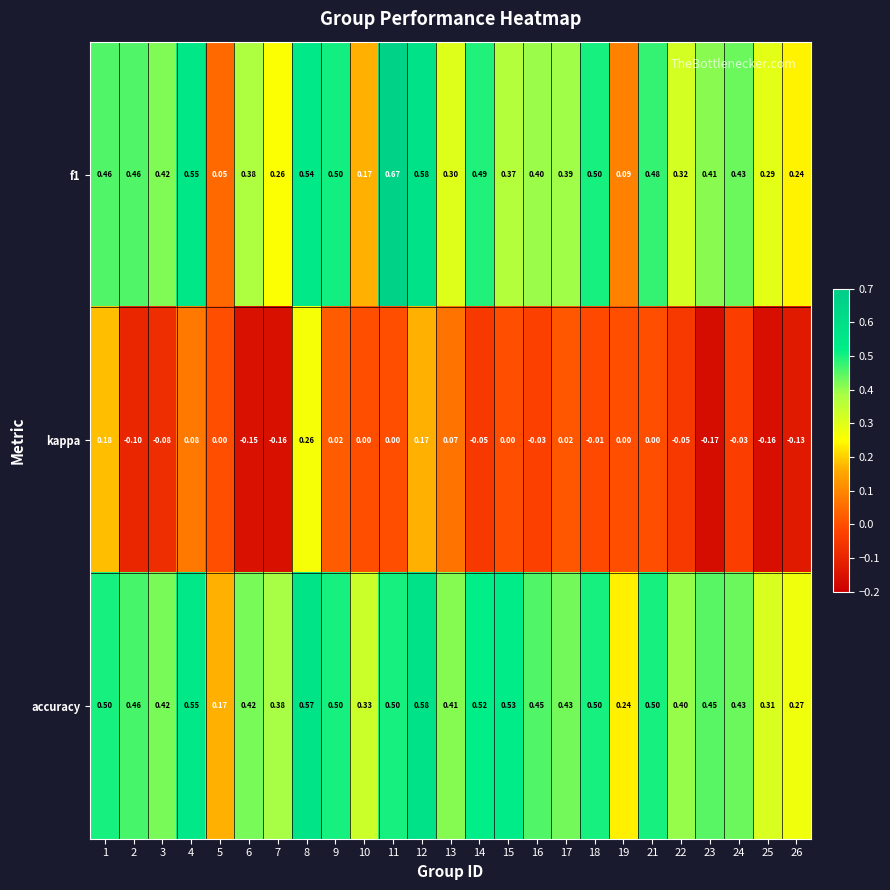

Is the value of kappa at 11 greater than the value of accuracy at 6?

No